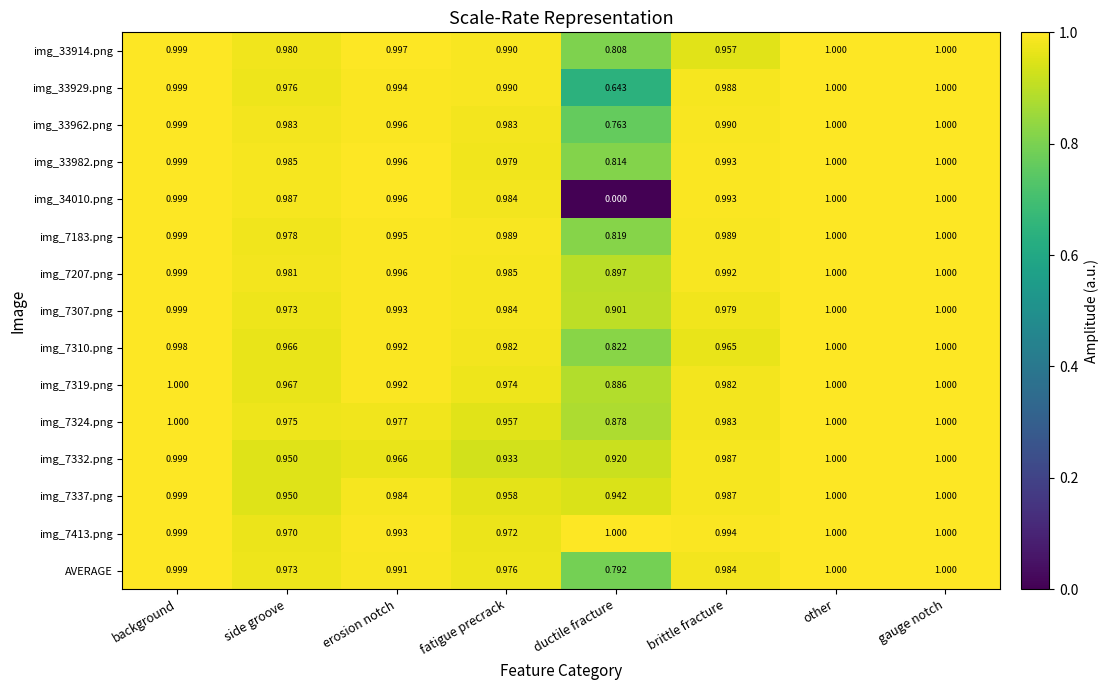

At which label is img_7307.png closest to 0?

ductile fracture